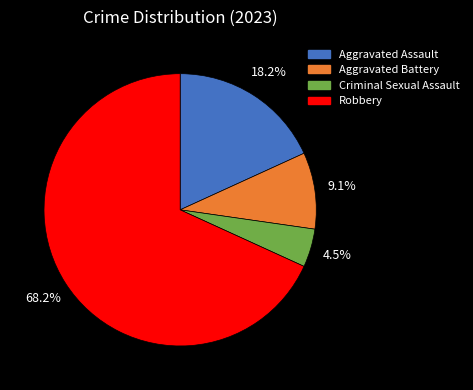

True or false: Aggravated Assault accounts for 7% of the total.

False